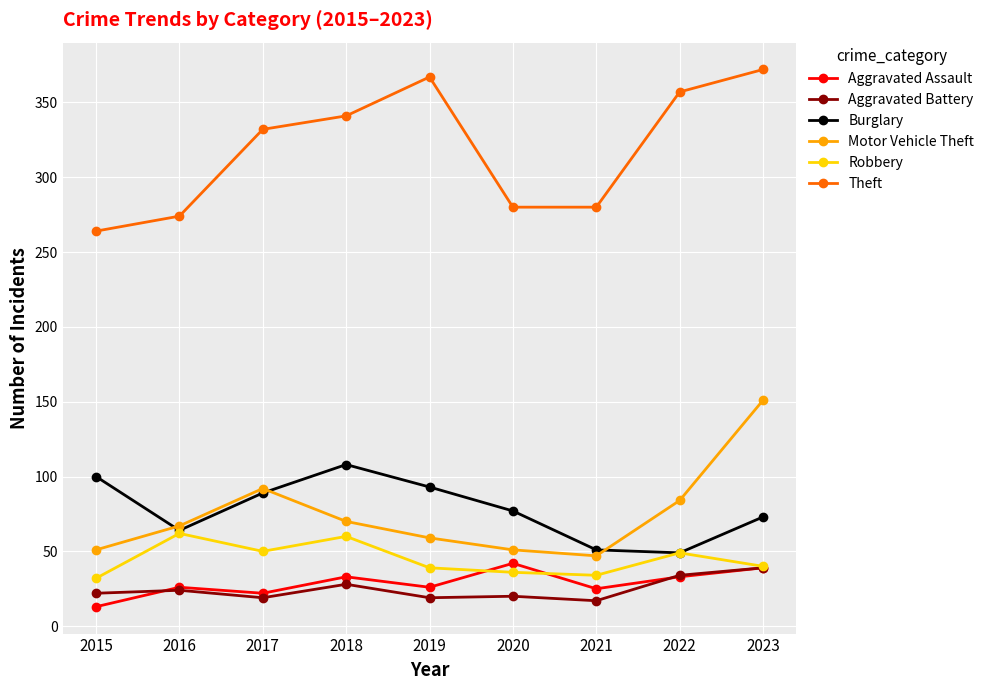

Does the chart have visible grid lines?

Yes